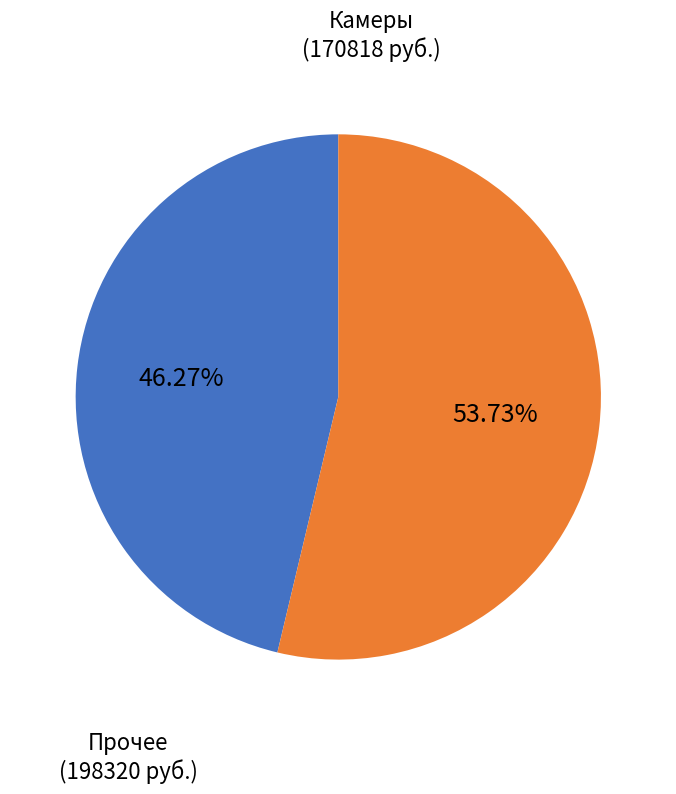

Is there any slice that represents more than half of the pie?

Yes